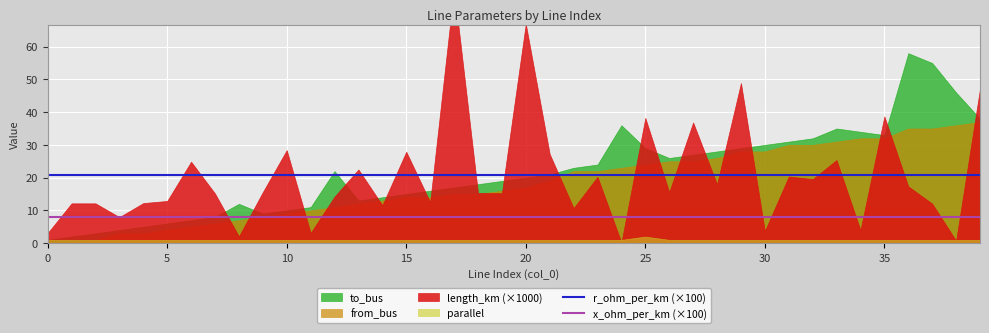

The r_ohm_per_km (×100) series shows 8.1 at 10. True or false?

False